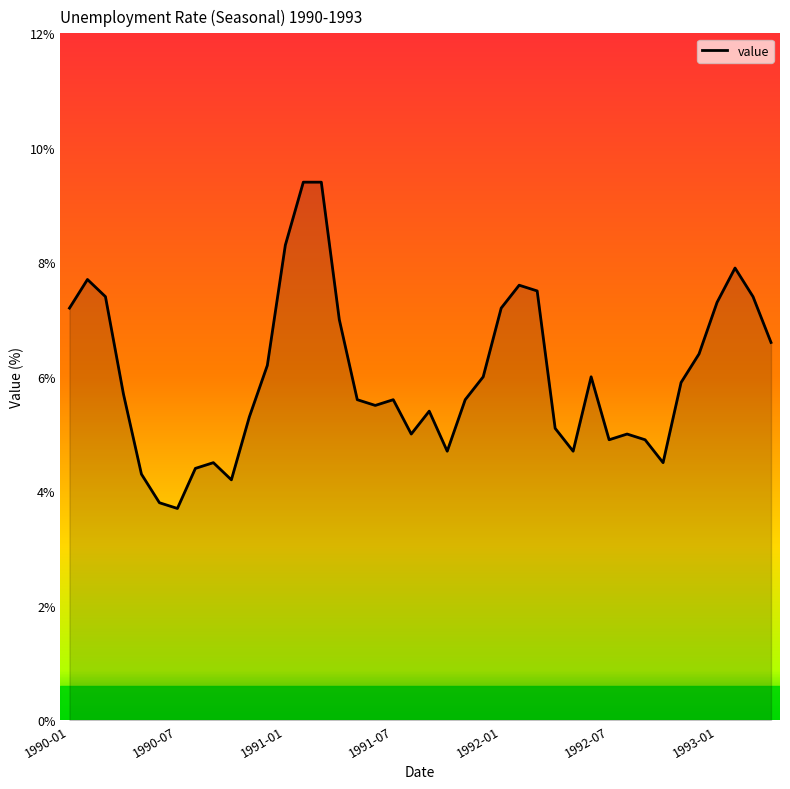

What is the difference between the maximum and minimum values?

5.7